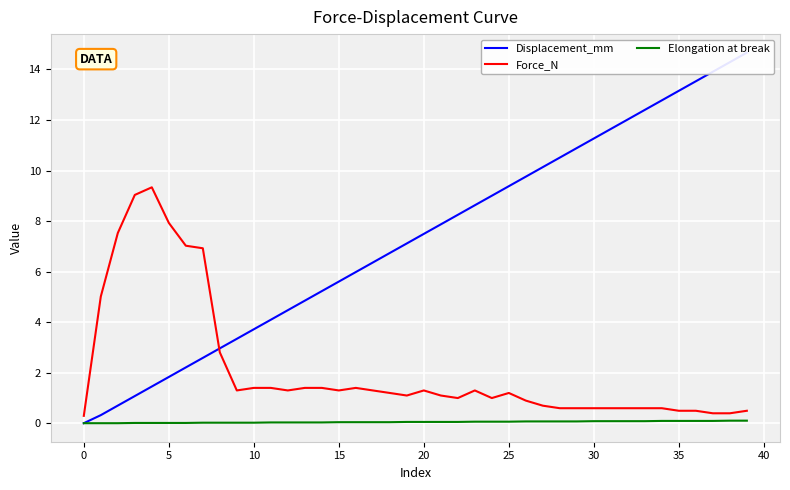

How many values in Elongation at break are above zero?

37